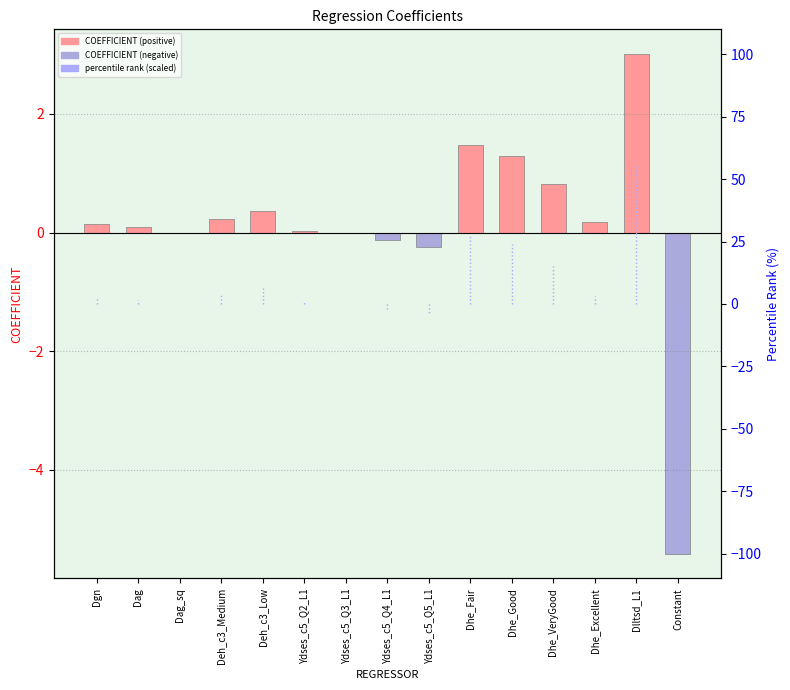

What is the average value?

0.1